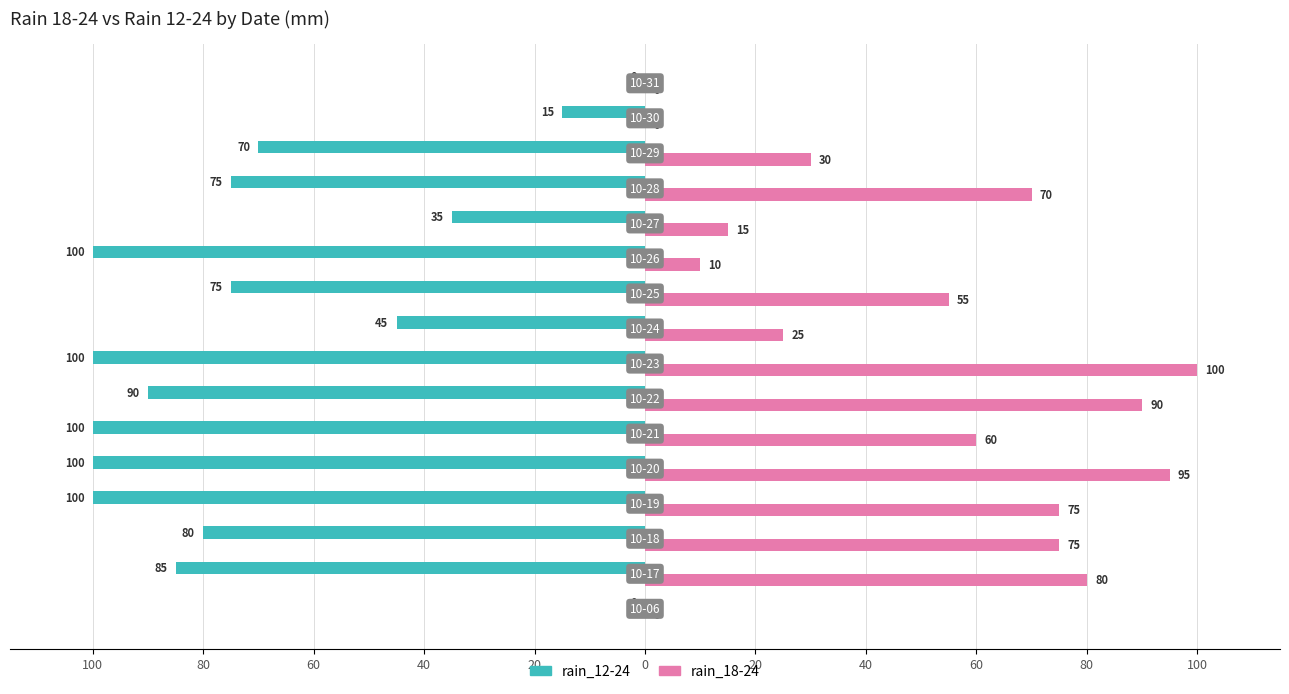

What are all the series names shown in the legend?

rain_12-24, rain_18-24